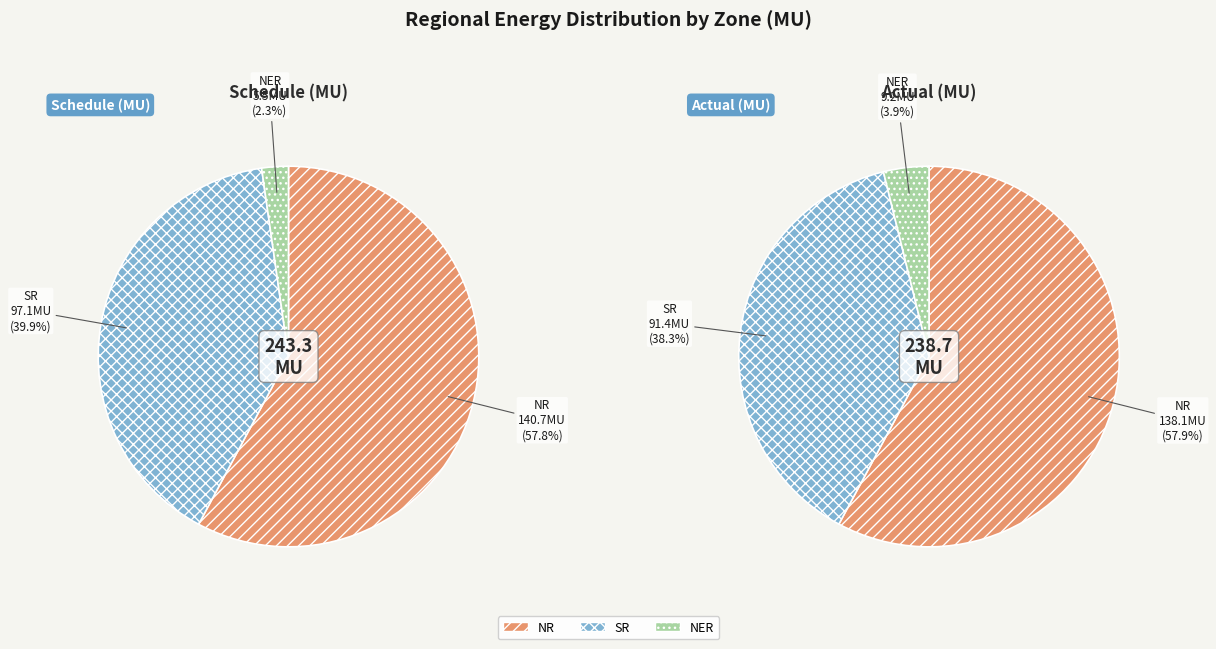

Rank the series by their average value, from lowest to highest.

Actual(MU), Schedule(MU)